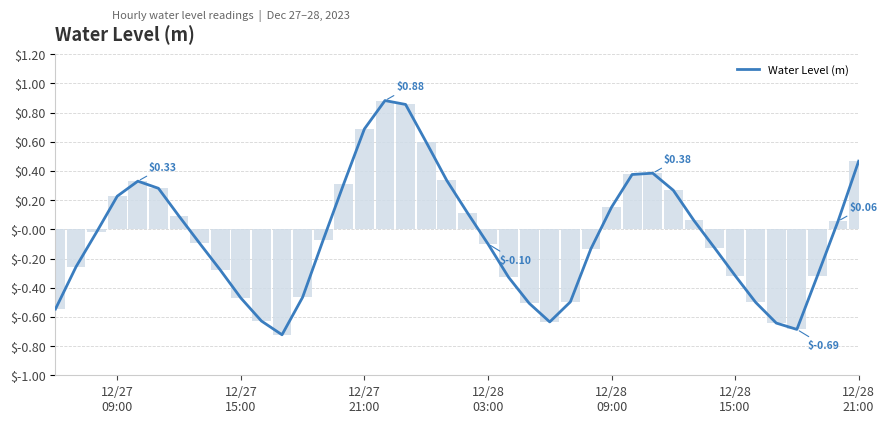

Reading left to right, transcribe all the data shown in this chart.

-0.5	-0.3	-0.0	0.2	0.3	0.3	0.1	-0.1	-0.3	-0.5	-0.6	-0.7	-0.5	-0.1	0.3	0.7	0.9	0.9	0.6	0.3	0.1	-0.1	-0.3	-0.5	-0.6	-0.5	-0.1	0.2	0.4	0.4	0.3	0.1	-0.1	-0.3	-0.5	-0.6	-0.7	-0.3	0.1	0.5